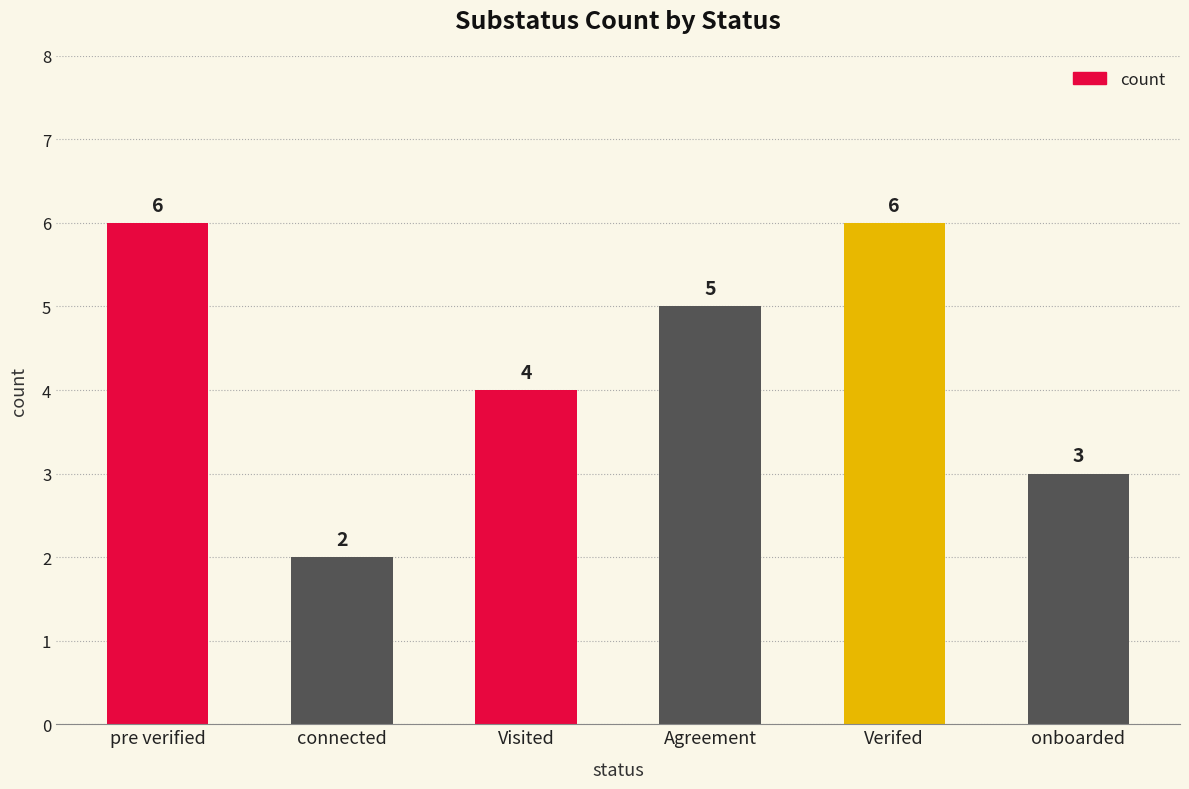

At which category does the chart reach its minimum across all series?

connected